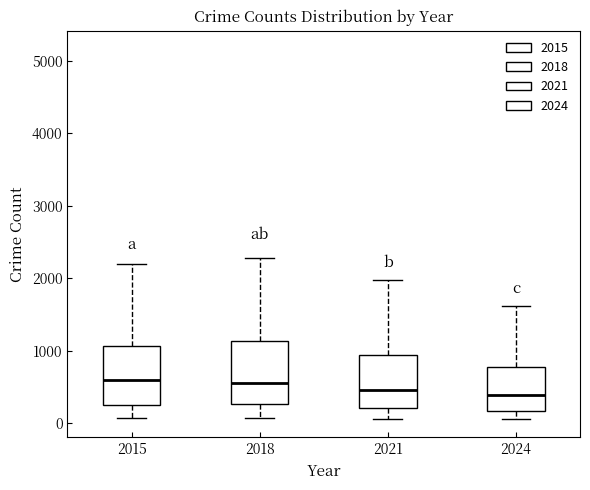

Where does the lower whisker of the box at x = 2021 end on the y-axis? The values are not printed on the chart, so give them approximately, as read against the axis.

100